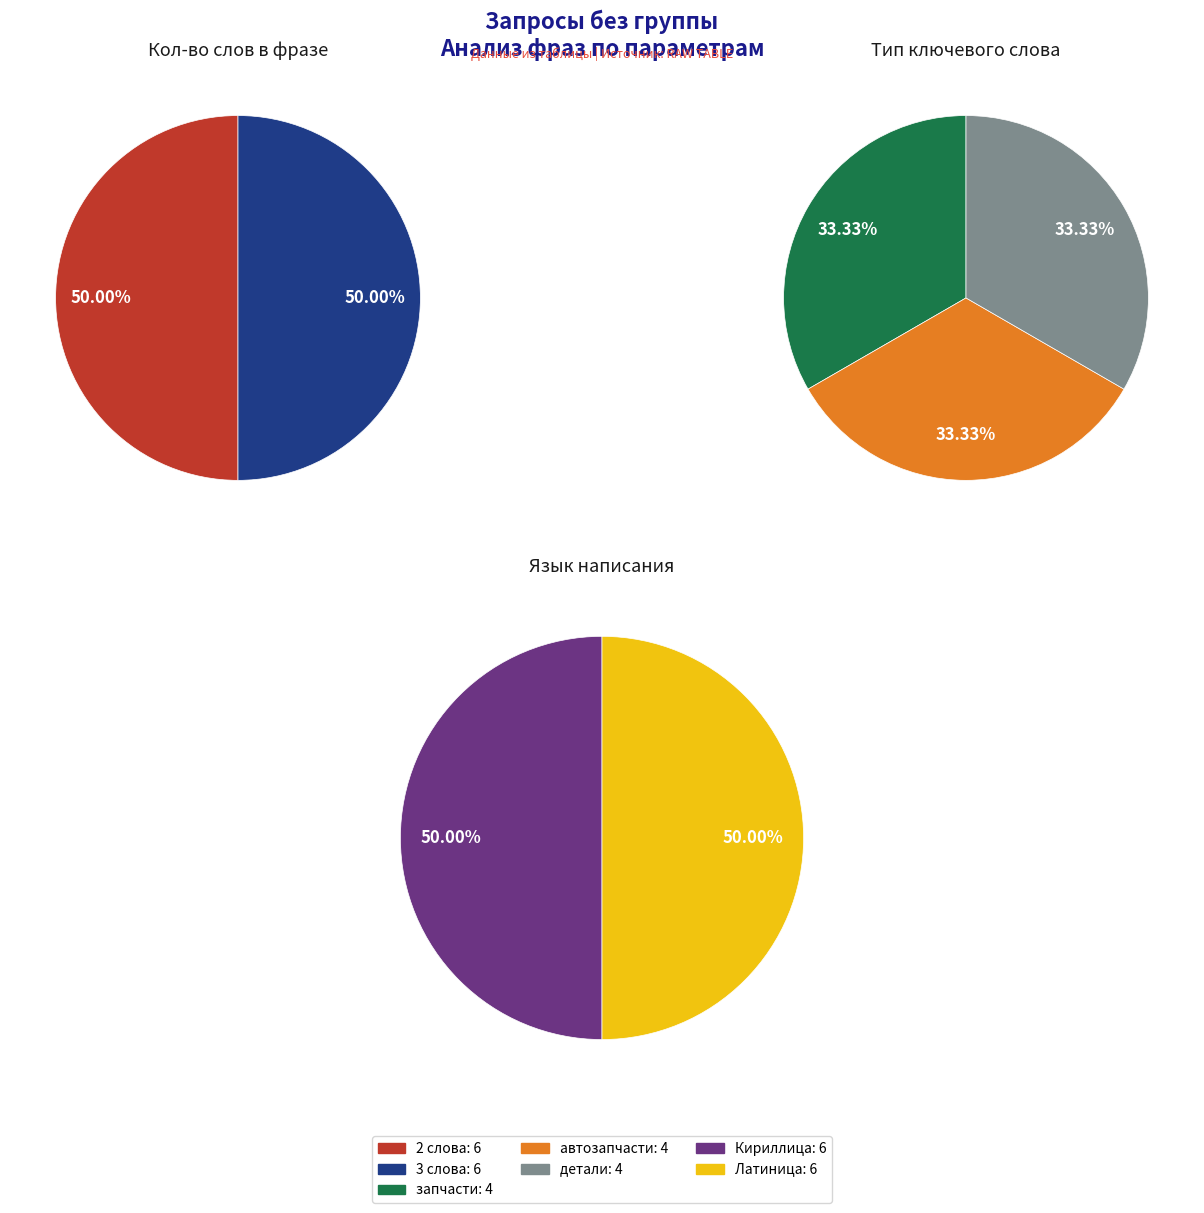

The запчасти дастер slice represents 1% of the pie. True or false?

False